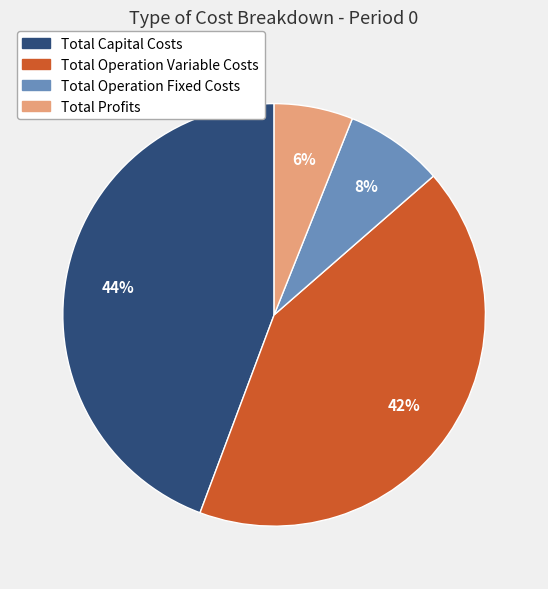

The Total Capital Costs slice represents 44% of the pie. True or false?

True